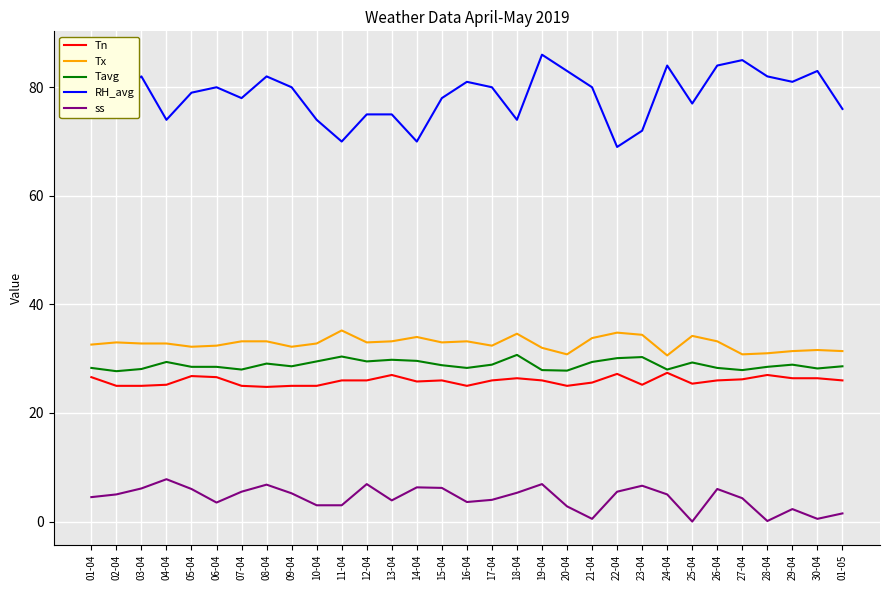

Which series has the largest total across all categories?

RH_avg